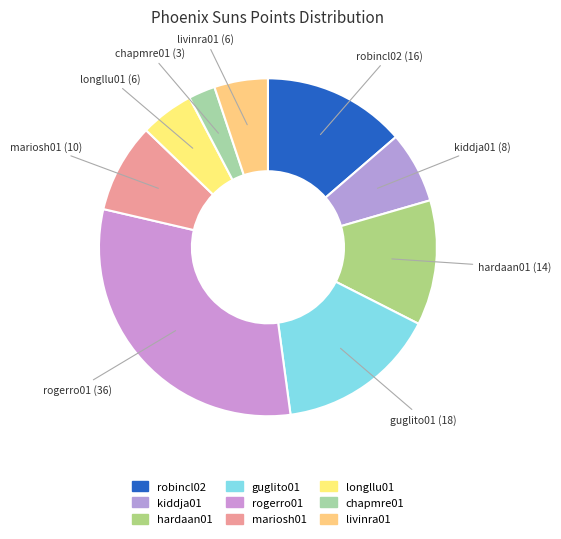

Count the number of slices in the pie.

9